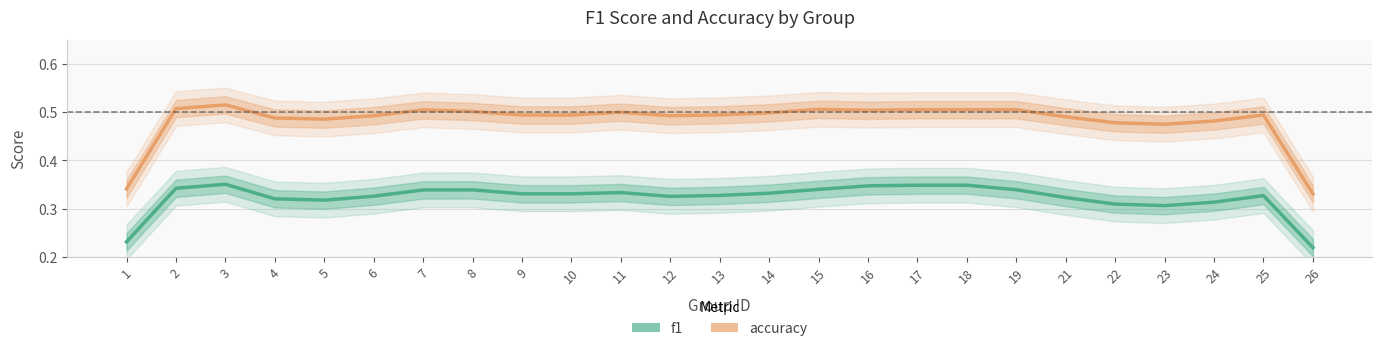

True or false: f1 has a value of 0.1 at 5.

False